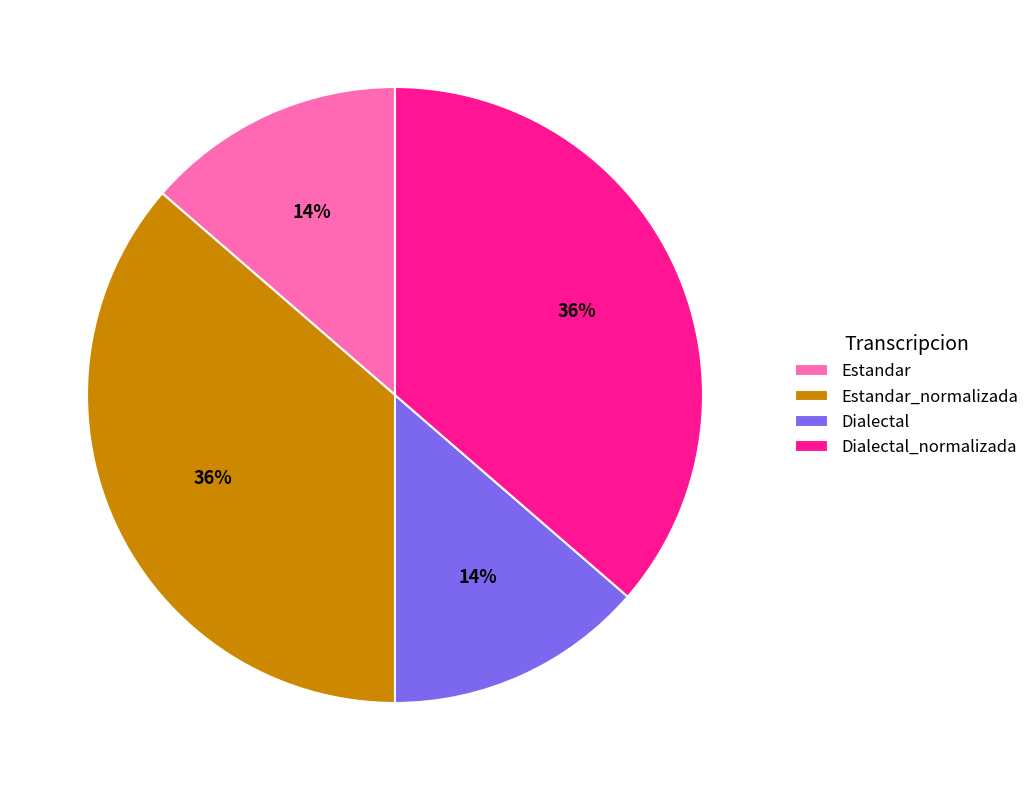

Is it true that Estandar_normalizada is 47% of the pie?

False